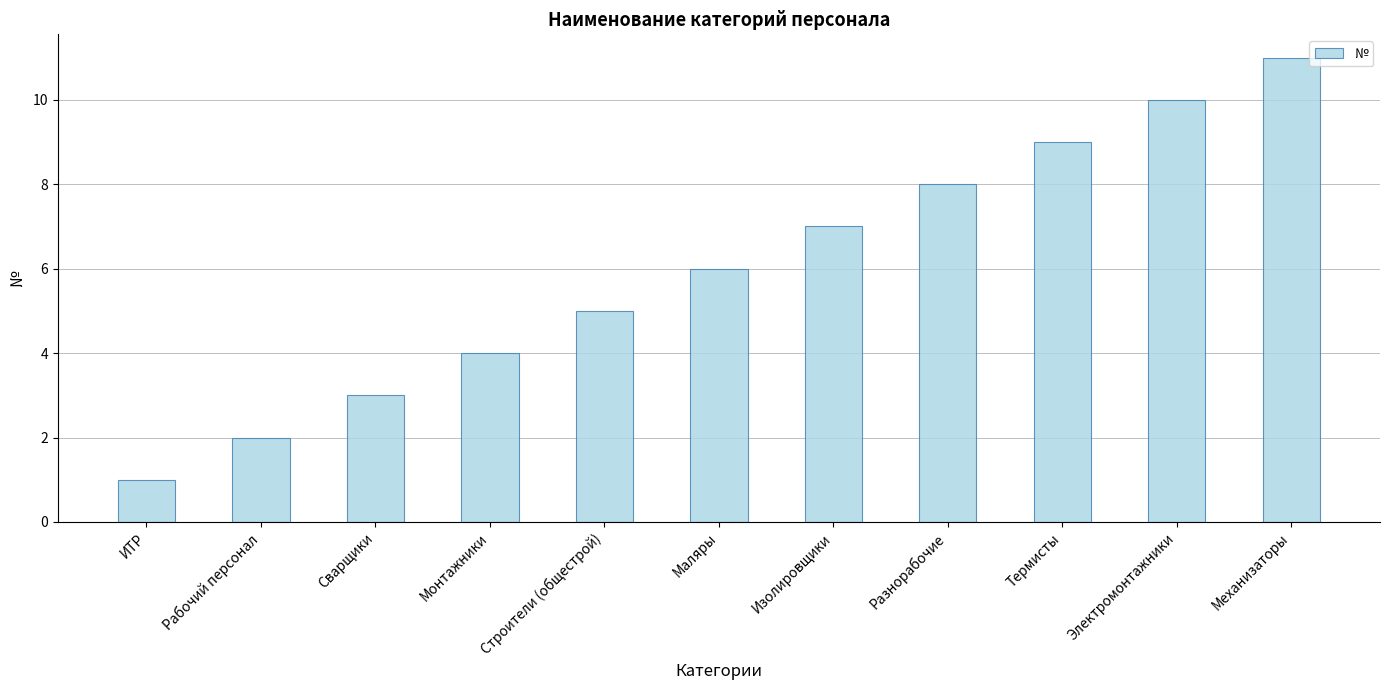

Where is the data nearest to the value 6?

Маляры